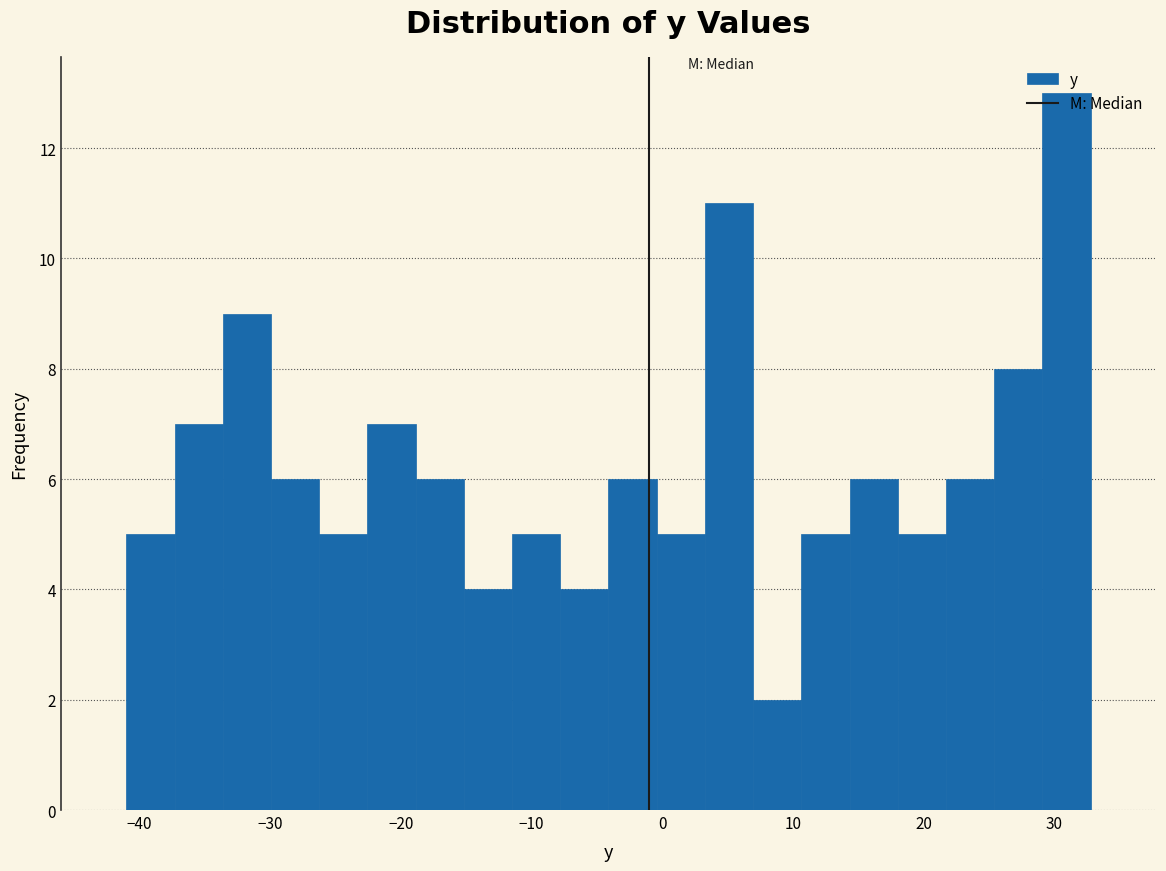

Around what value on the x-axis is the tallest bar? Give the approximate position of its centre, as read against the axis.

31